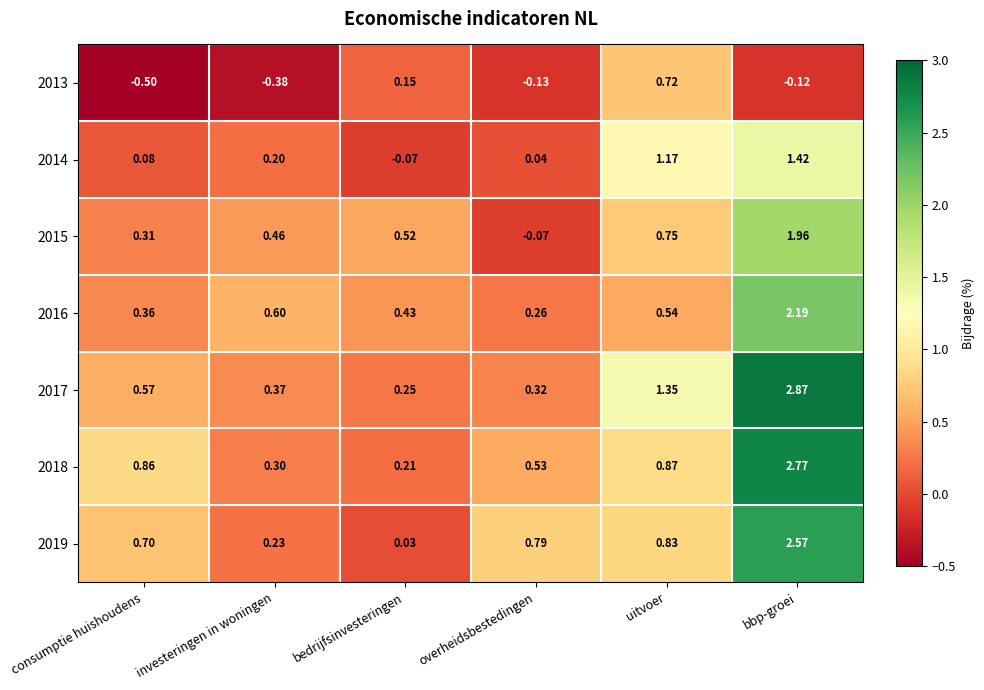

List the labels in order of 2014 value, smallest first.

bedrijfsinvesteringen, overheidsbestedingen, consumptie huishoudens, investeringen in woningen, uitvoer, bbp-groei